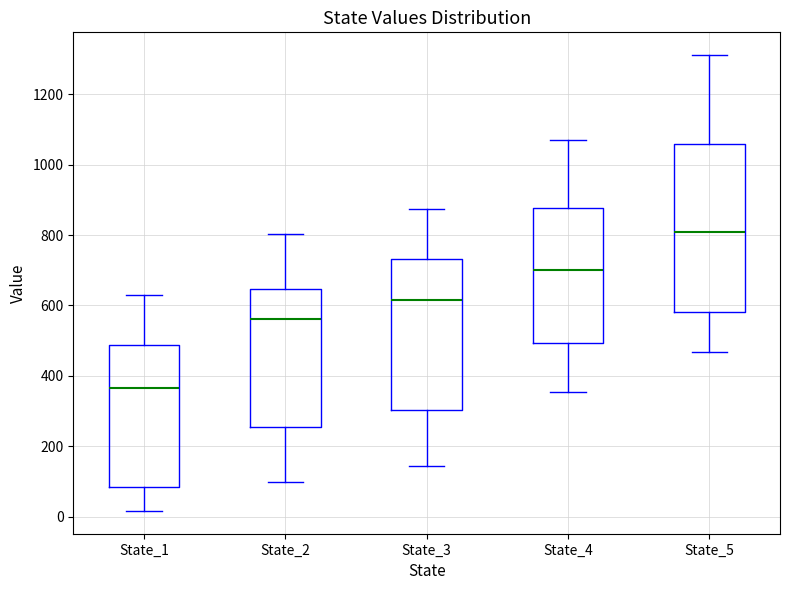

Which box's median line is the lowest?

State_1